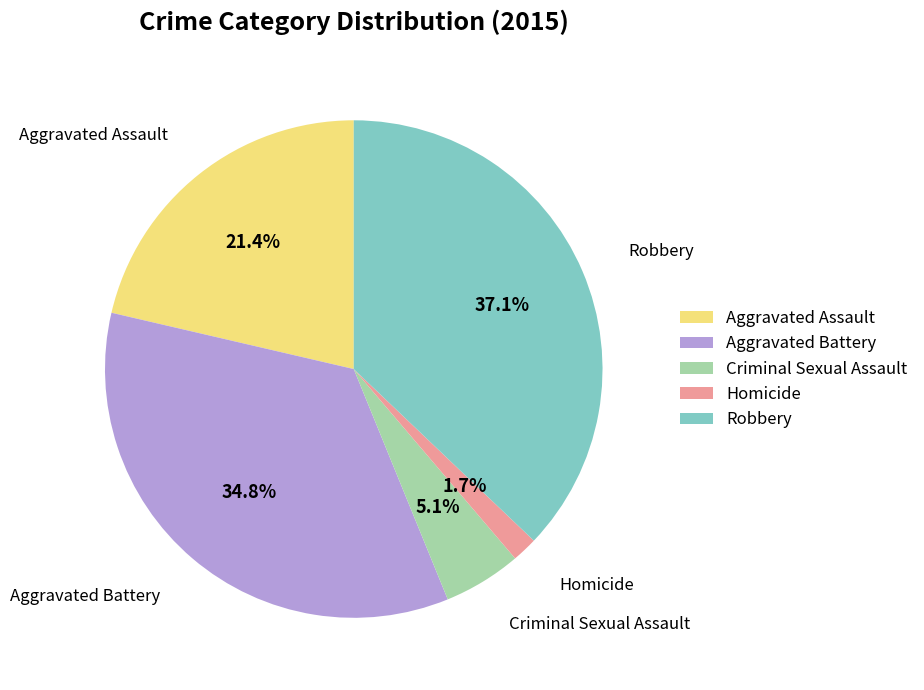

To the nearest percent, what is the difference between the largest and smallest slice percentages?

35%